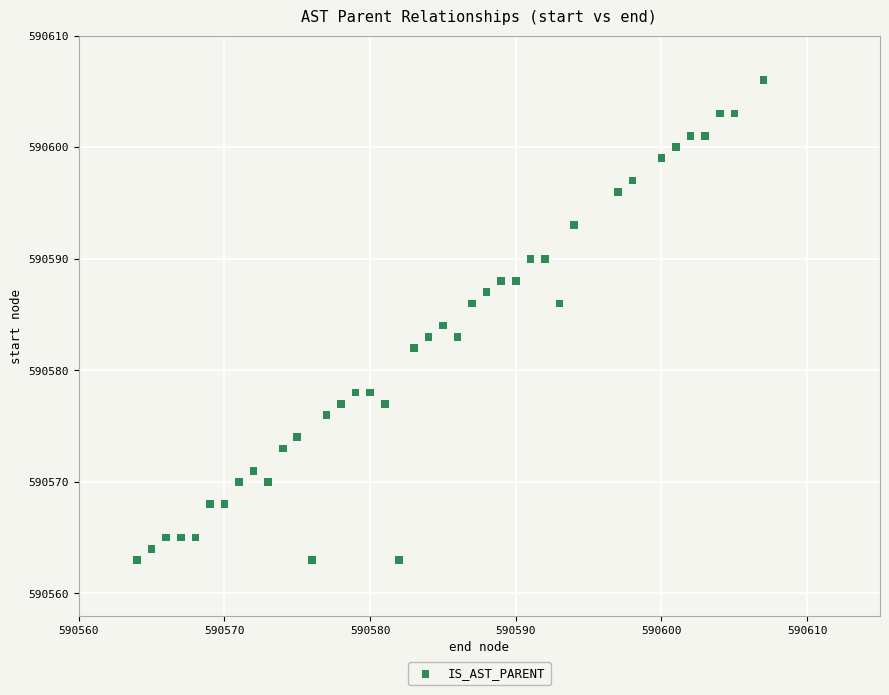

What is the range of Y values (max minus min)?

43